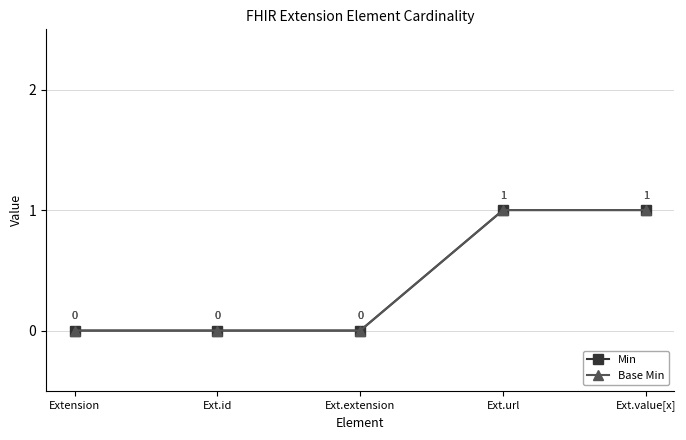

Between Ext.value[x] and Ext.id, which is larger?

Ext.value[x]